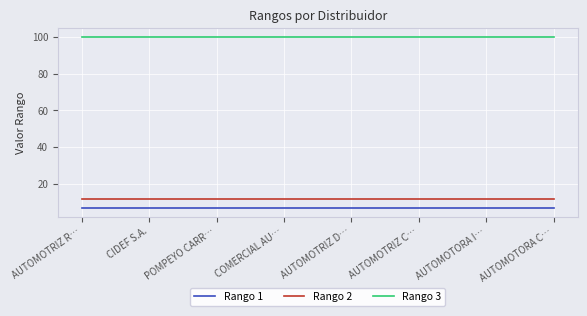

List the series in order of their peak value, highest first.

Rango 3, Rango 2, Rango 1